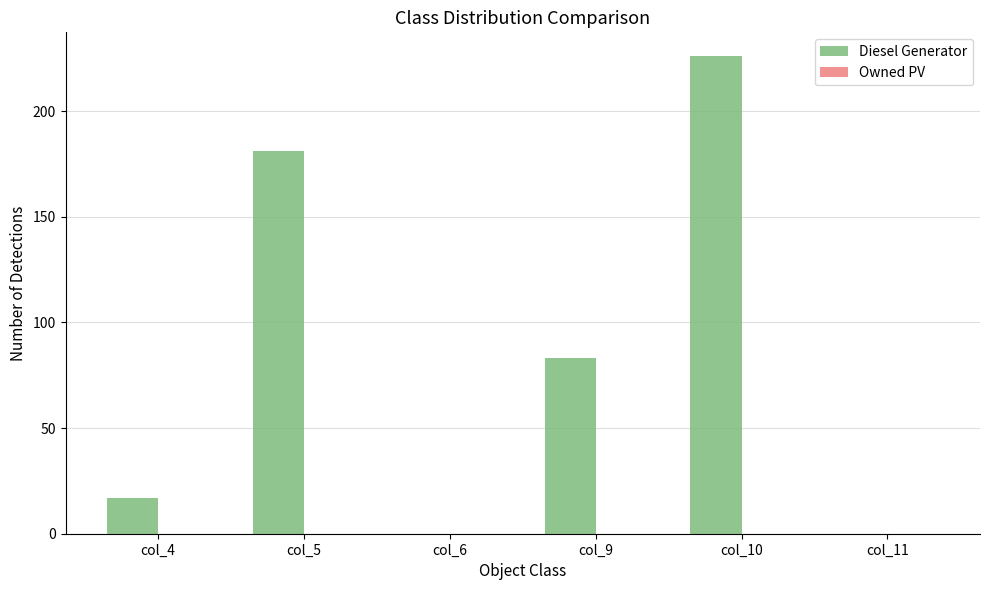

Reading left to right, list all the values displayed in this chart.

col_4=17	col_5=181	col_6=0	col_9=83	col_10=226	col_11=0